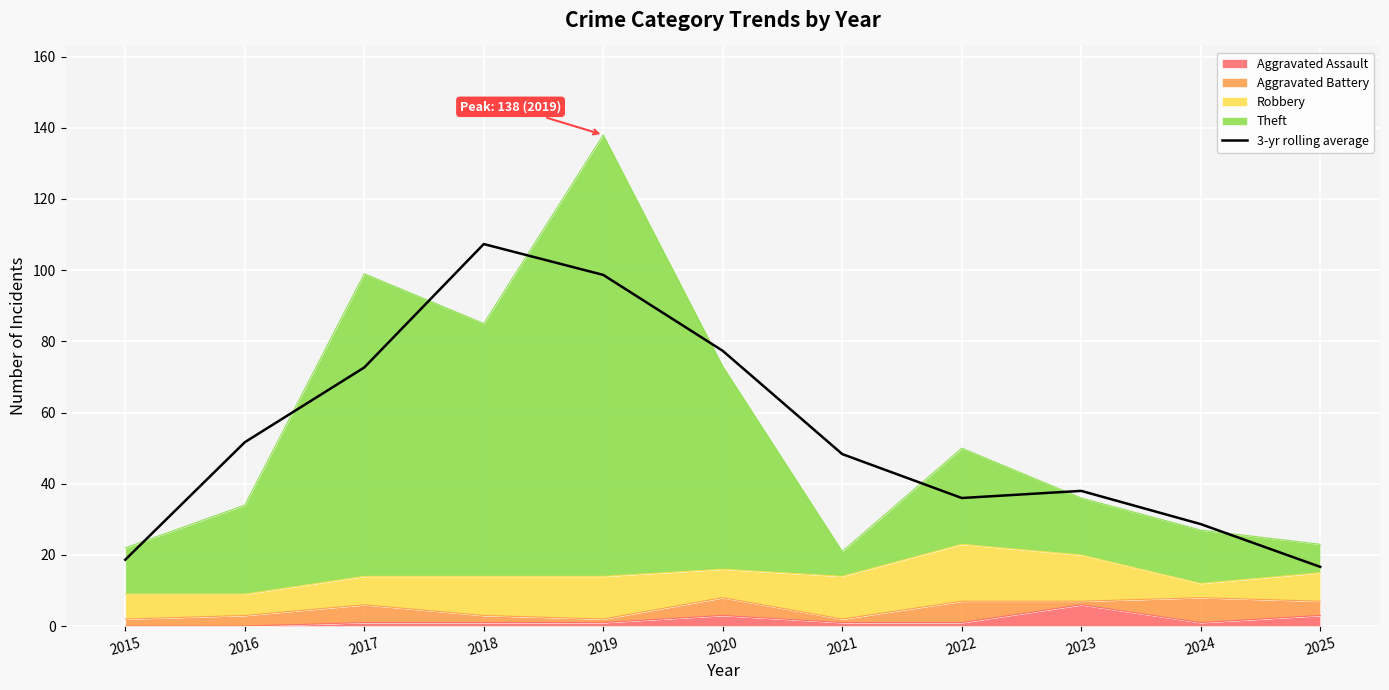

The chart shows a value of 40.4 at 2024. True or false?

False